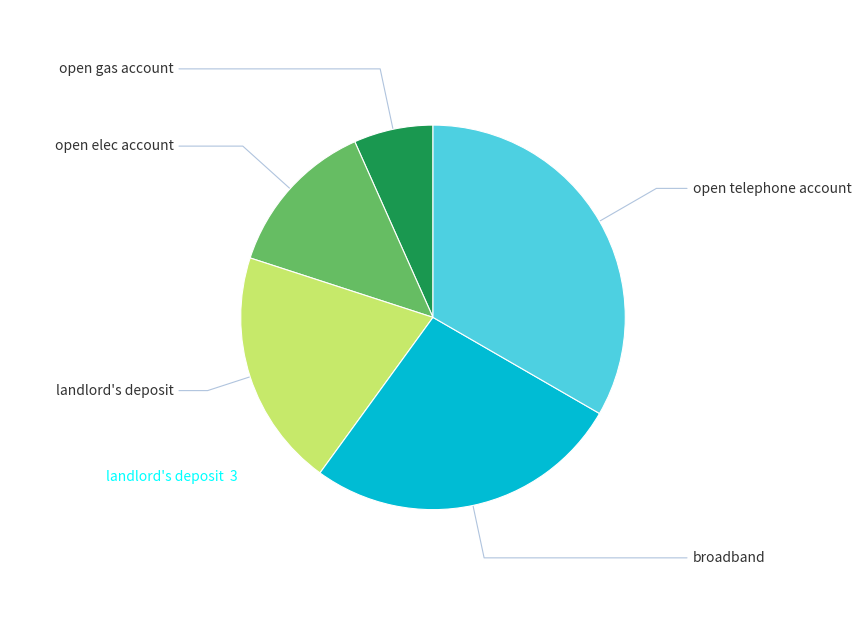

Which slice is the largest?

open telephone account